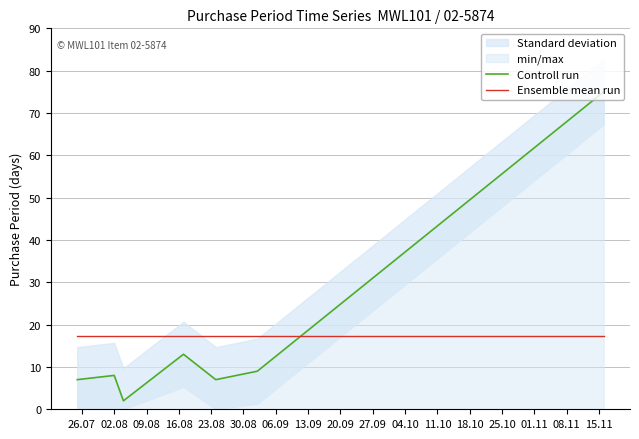

What is the lowest value of the Ensemble mean run series?

17.3